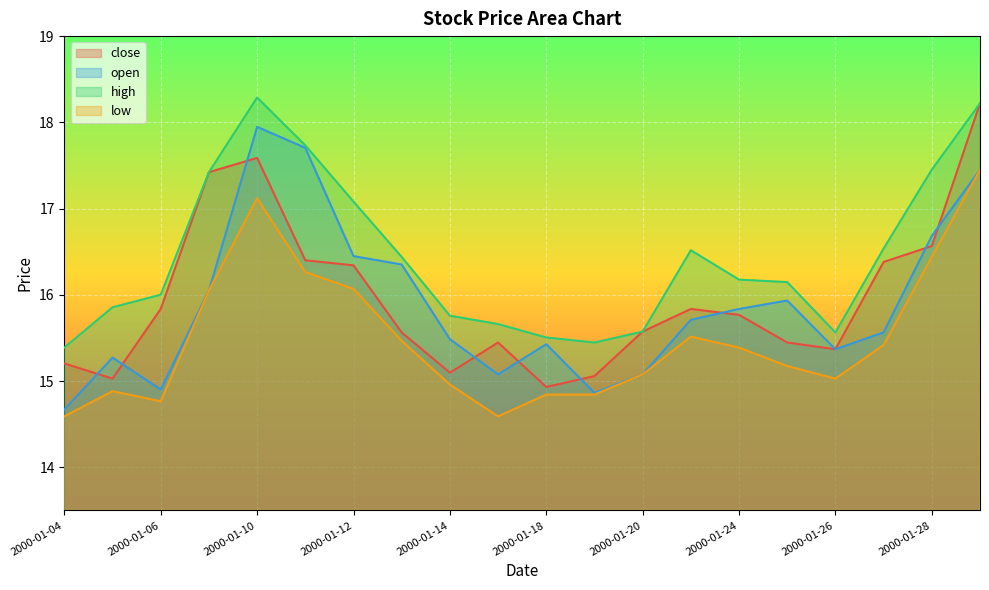

Which category has the lowest value in the high series?

2000-01-04